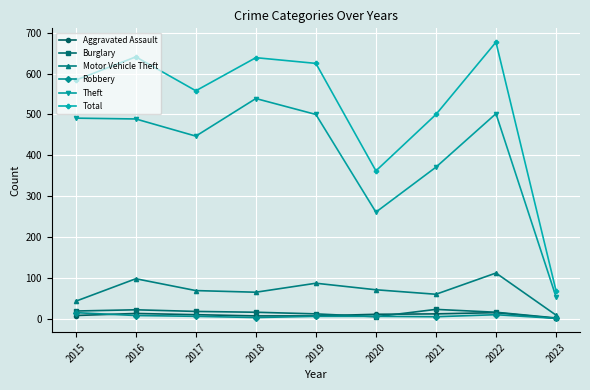

What are all the series names shown in the legend?

Aggravated Assault, Burglary, Motor Vehicle Theft, Robbery, Theft, Total